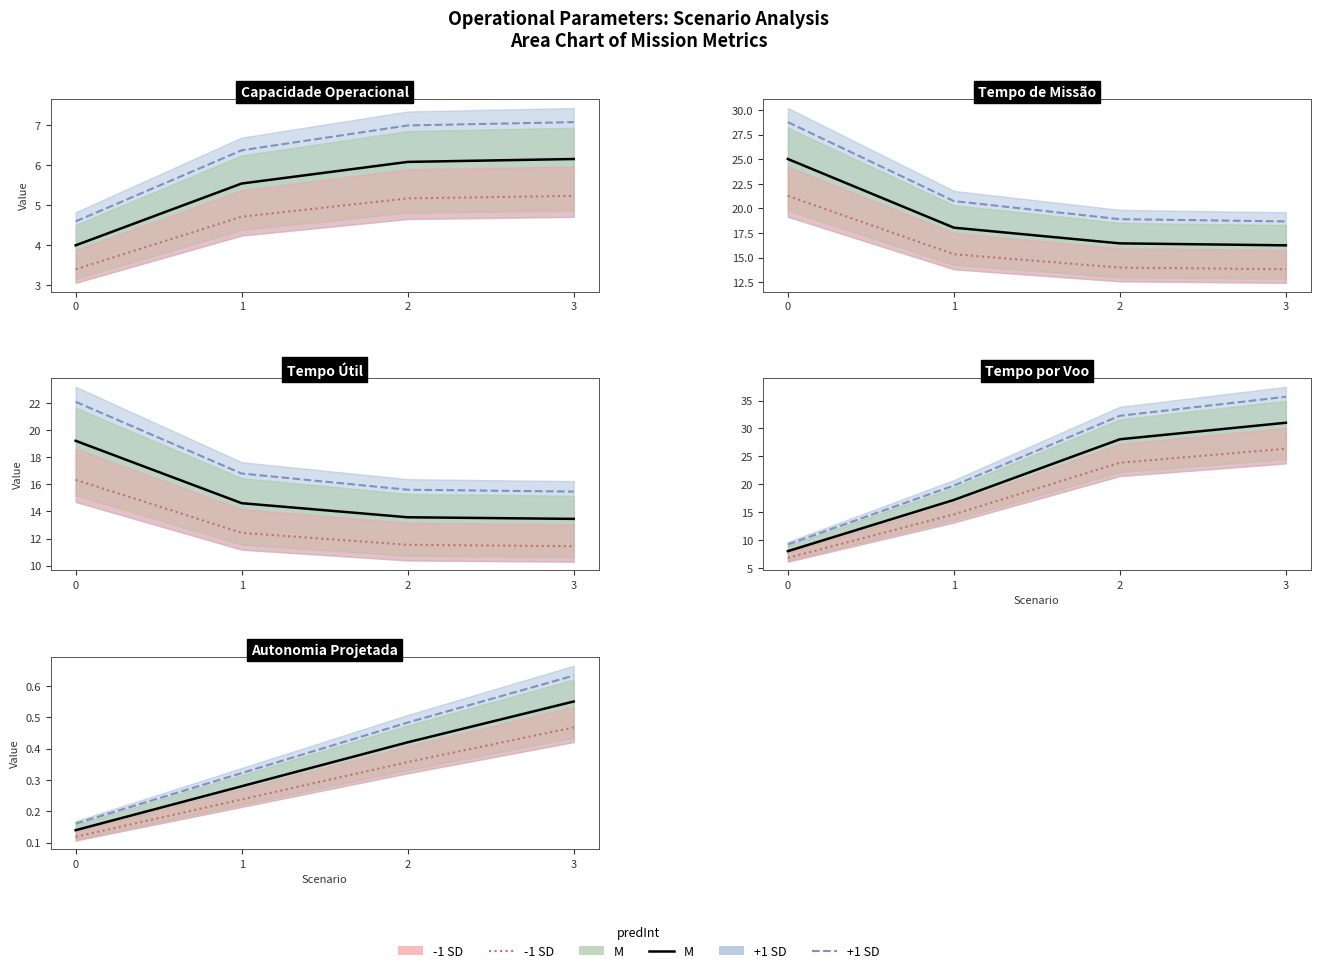

True or false: -1 SD line and M line intersect in this chart.

False